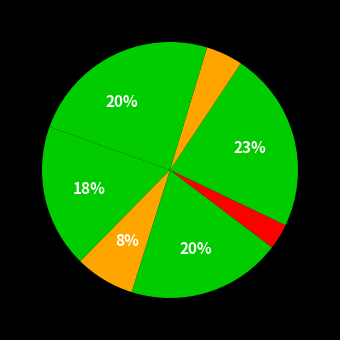

How many segments does this pie chart have?

8